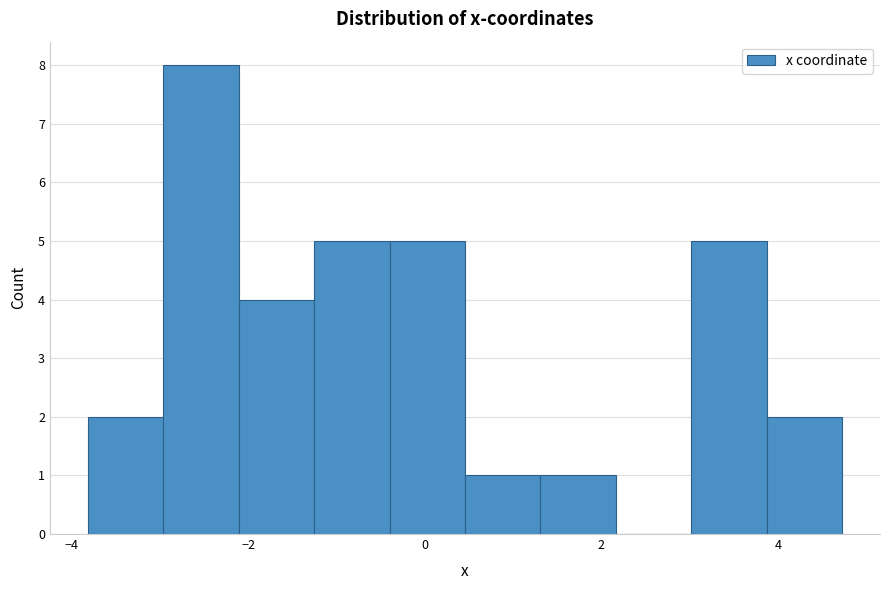

What is the height of the bar covering -1.2 to -0.4 on the x-axis? Neither the bar edges nor the heights are printed on the chart, so give them approximately, as read against the axes.

5